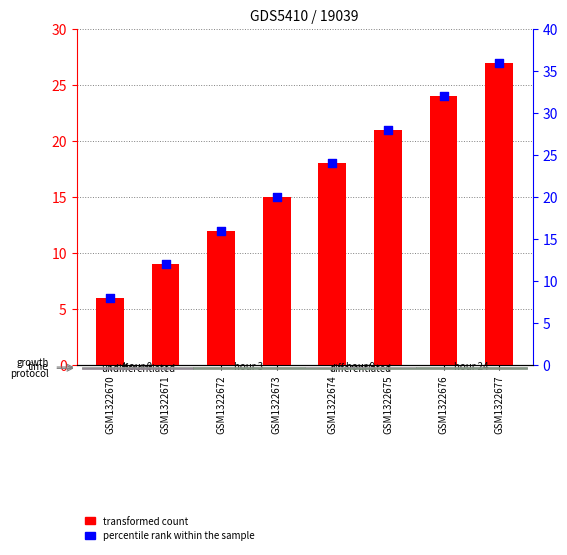

At which category is the sum across all series the highest?

GSM1322677